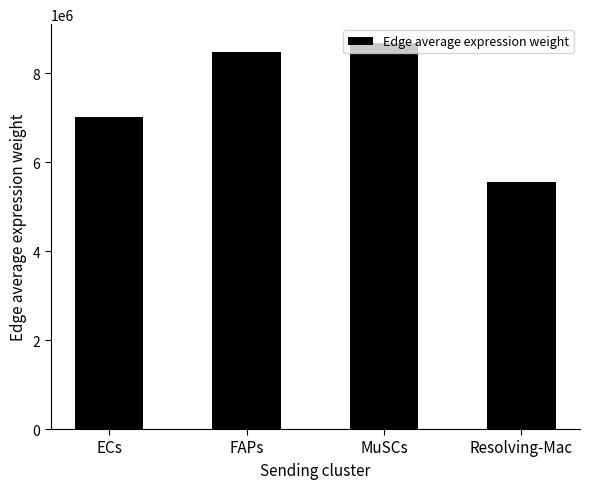

Reading right to left, extract all data points from this chart.

5542133.3	8665739.3	8462324.6	7005672.8